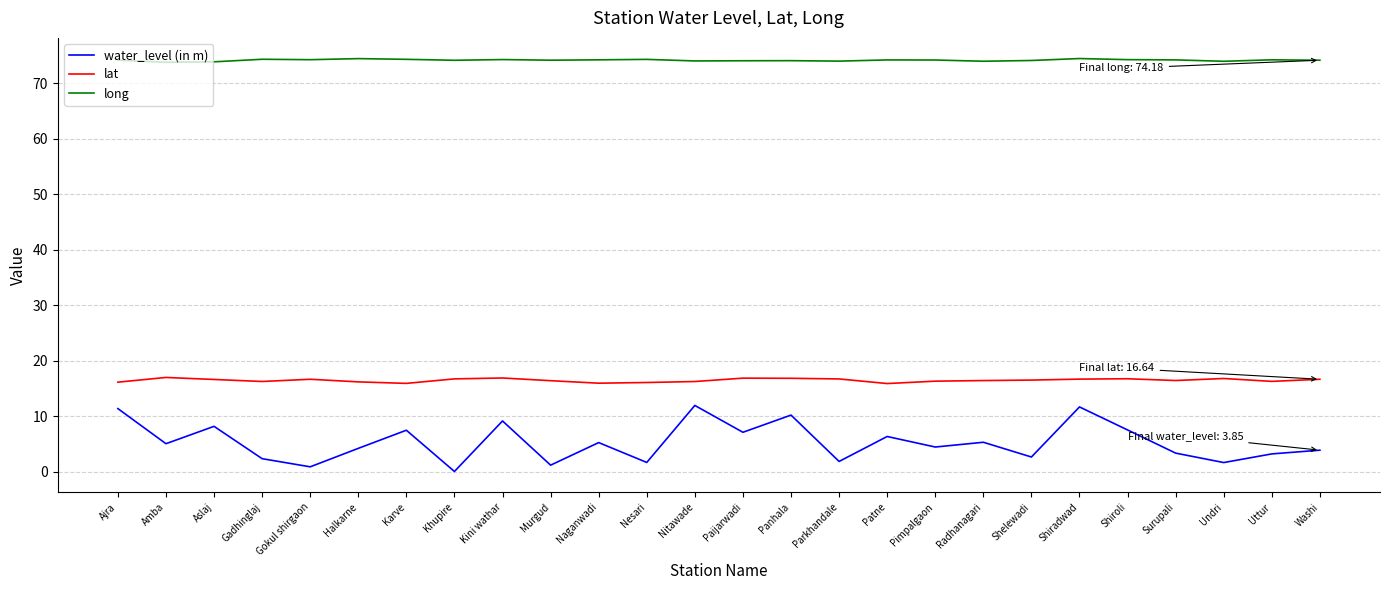

What position from the right is Parkhandale?

11